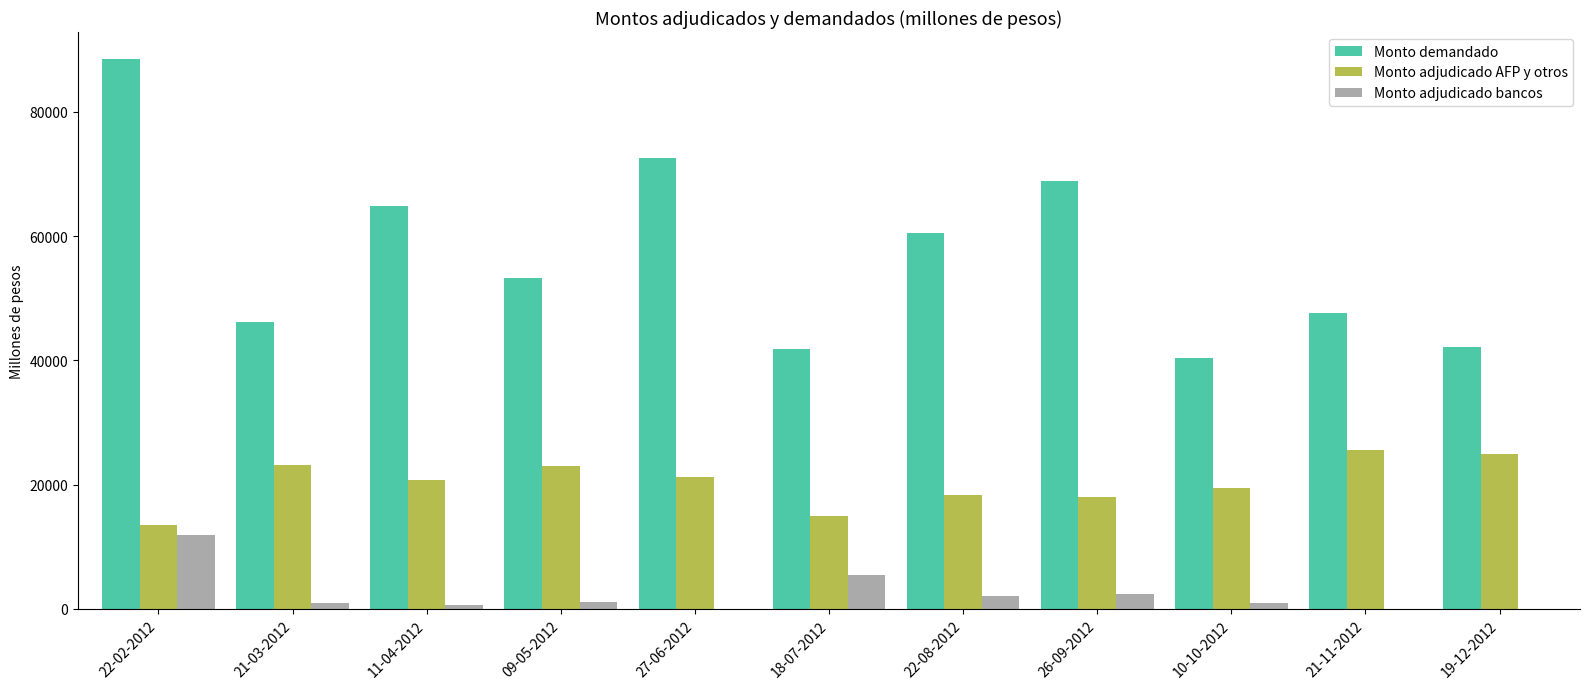

Which category has the highest value across all series?

22-02-2012